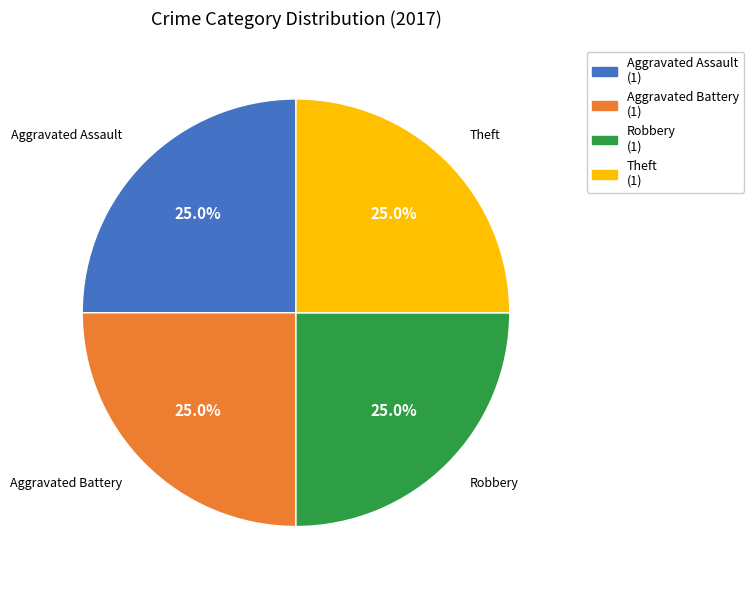

Is there any slice that represents more than half of the pie?

No